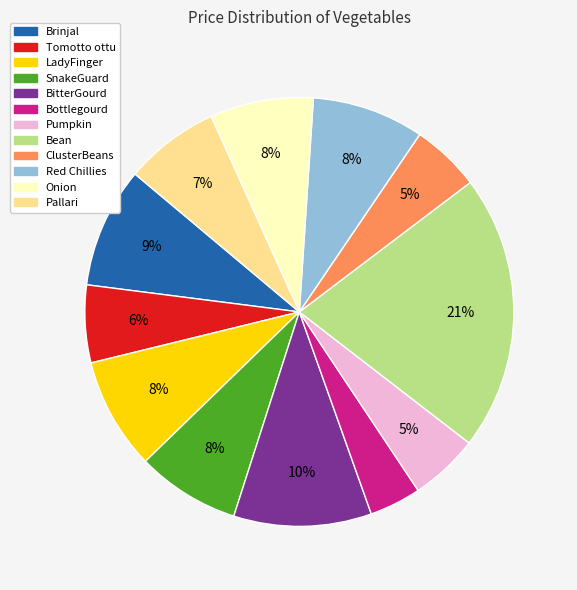

How many segments does this pie chart have?

12